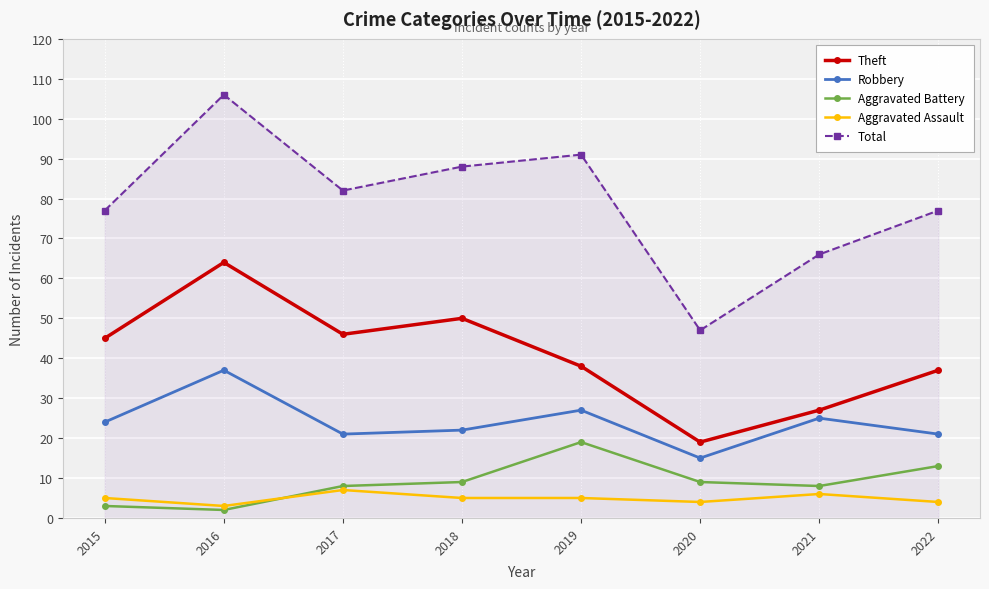

How many data points does each series have?

8